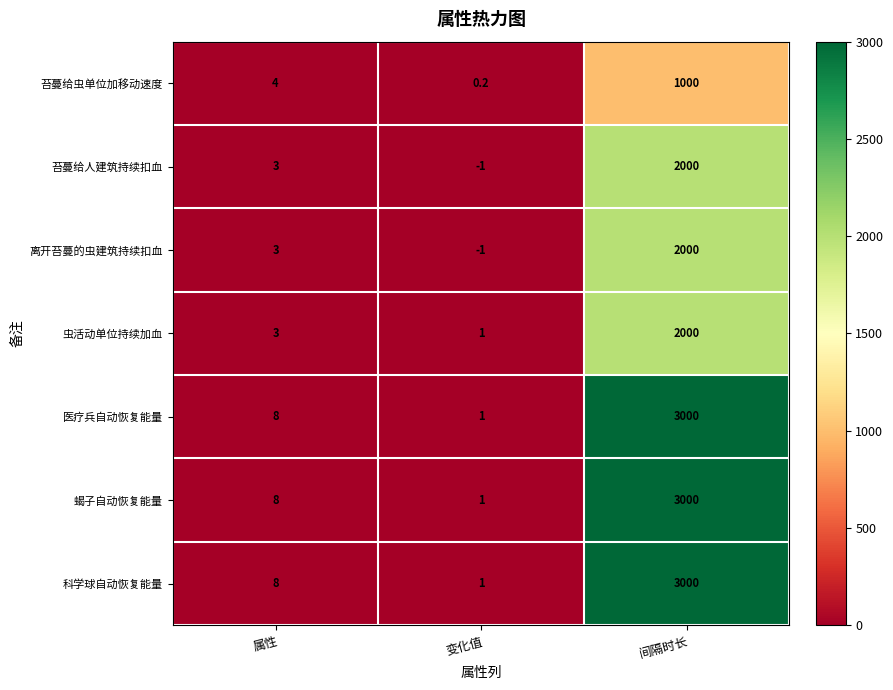

What is the total value across all series at 间隔时长?

16000.0